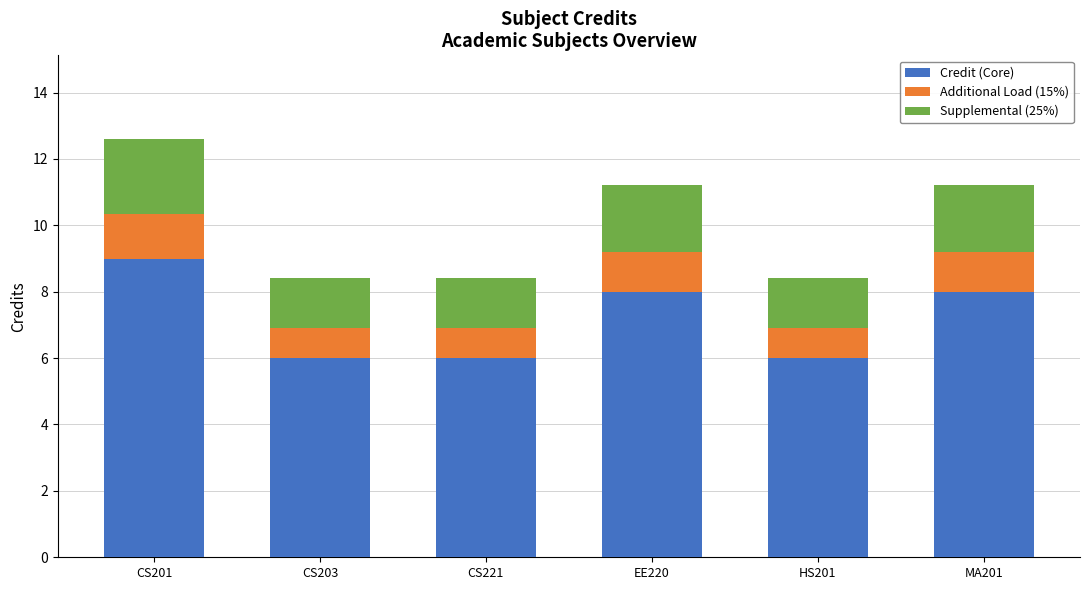

What is the difference between the second highest and second lowest values in the Credit (Core) series?

2.0